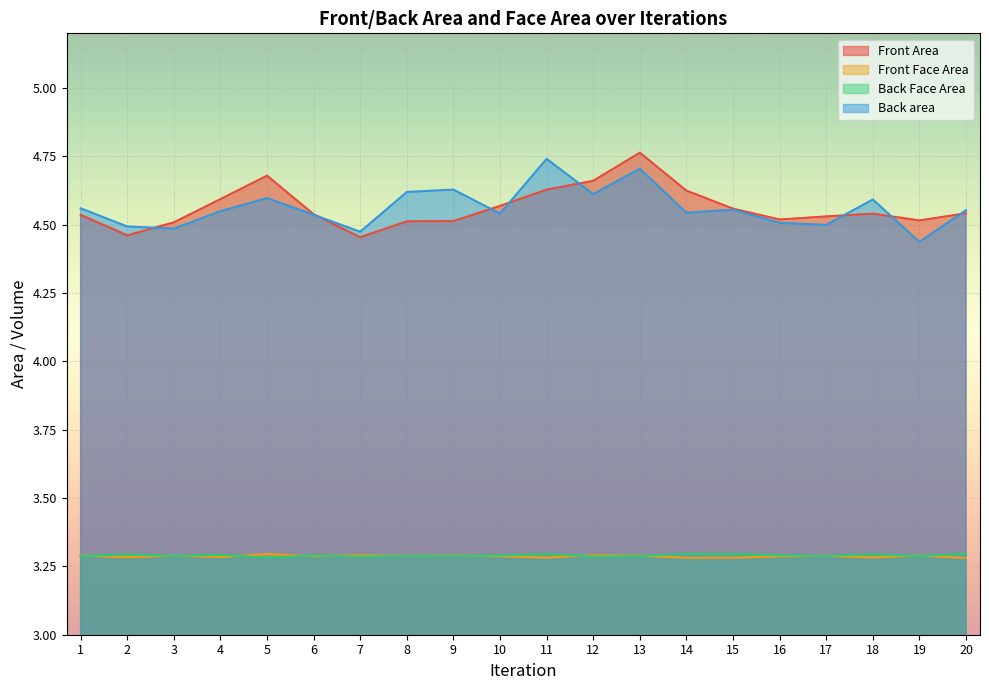

At 6, list the series in order from smallest to largest.

Front Face Area, Back Face Area, Back area, Front Area